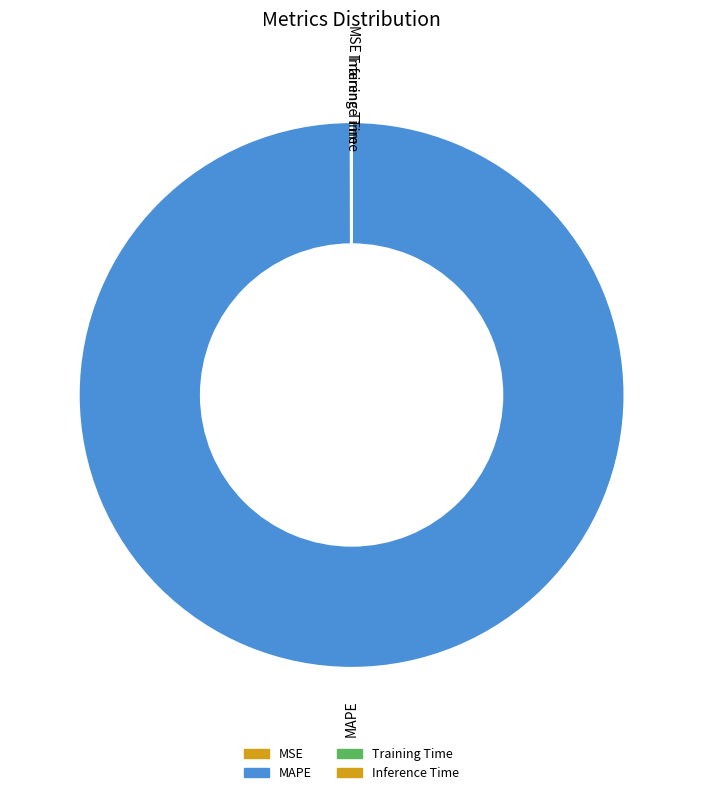

Is MAPE the majority of the pie?

Yes